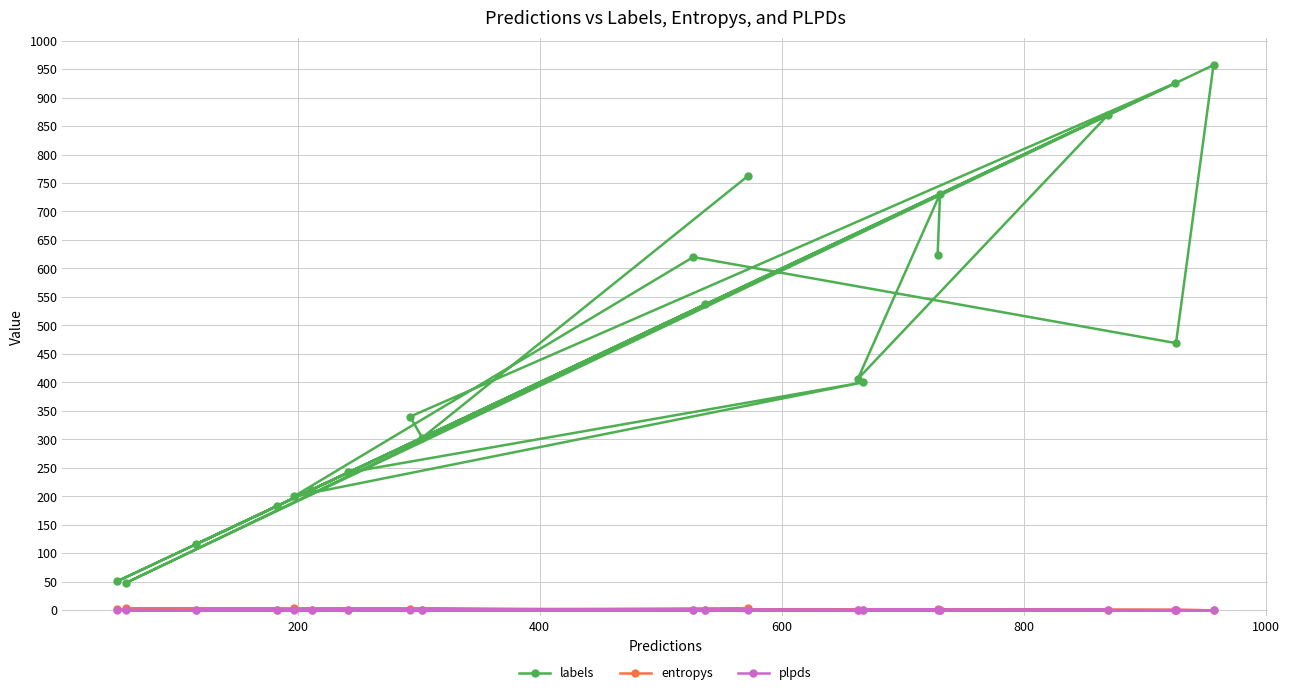

Which series has the widest spread of values?

labels